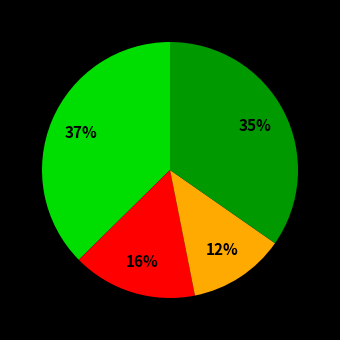

Is there any slice that represents more than half of the pie?

No